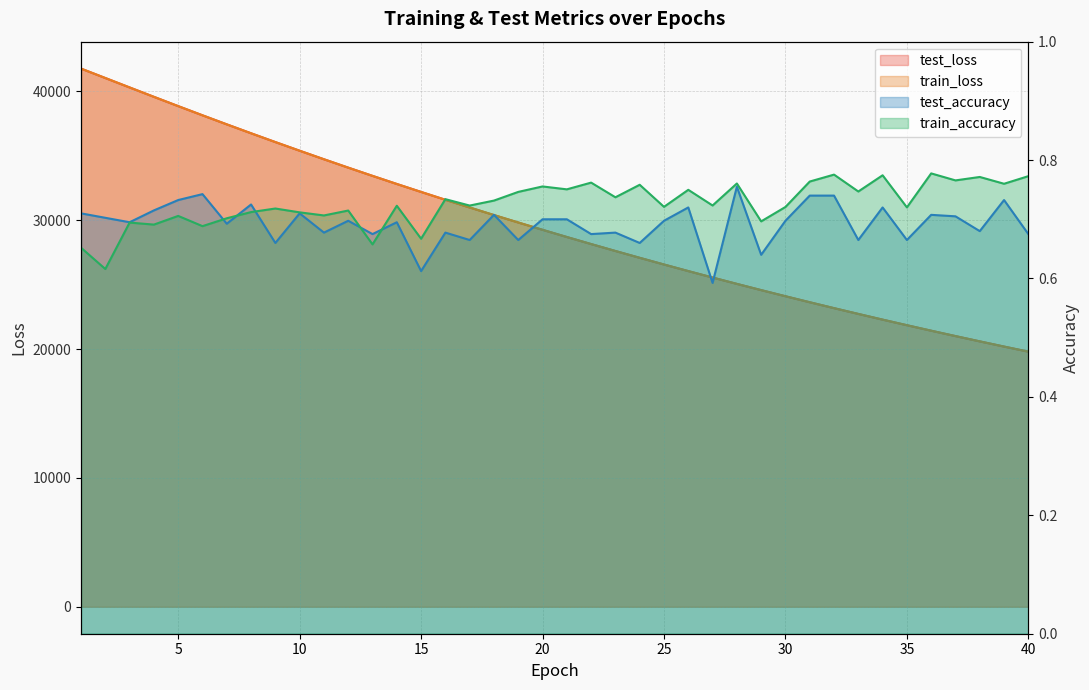

Rank the series at 33 from lowest to highest value.

test_accuracy, train_accuracy, train_loss, test_loss